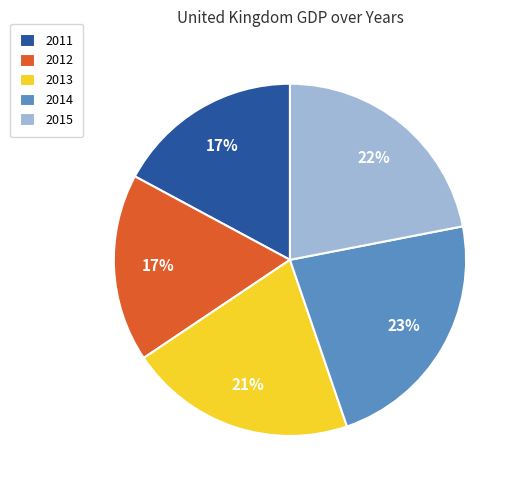

Is there a majority slice in this chart?

No